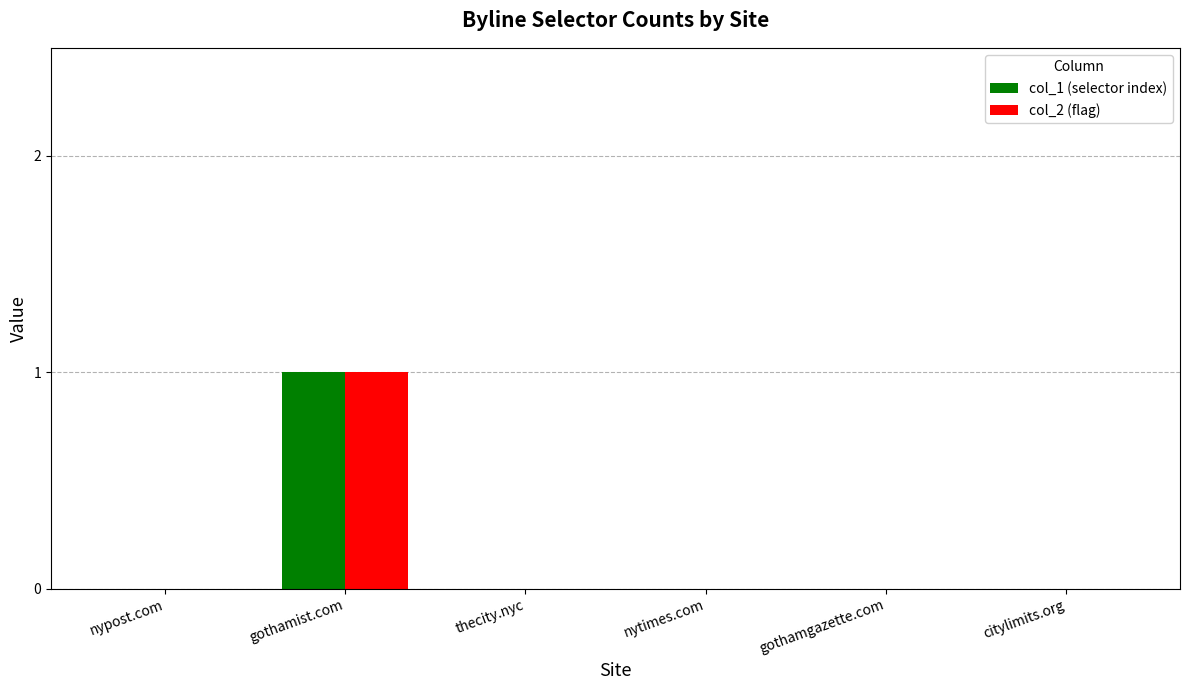

The col_1 (selector index) series shows 0 at thecity.nyc. True or false?

True